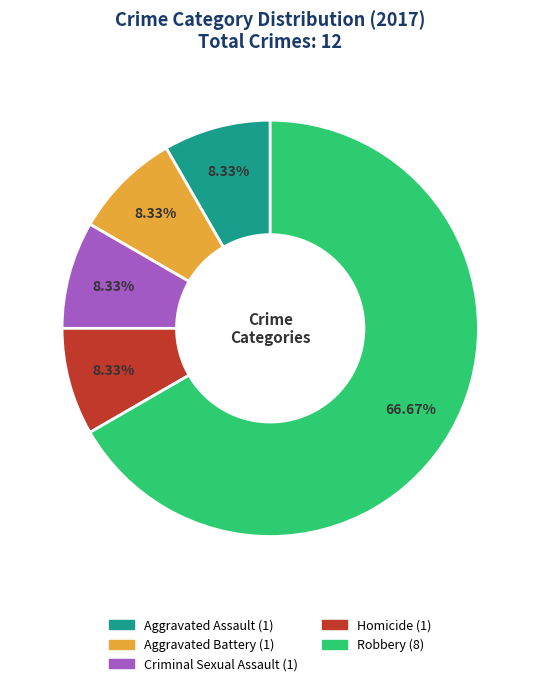

What is the largest slice in the pie chart?

Robbery